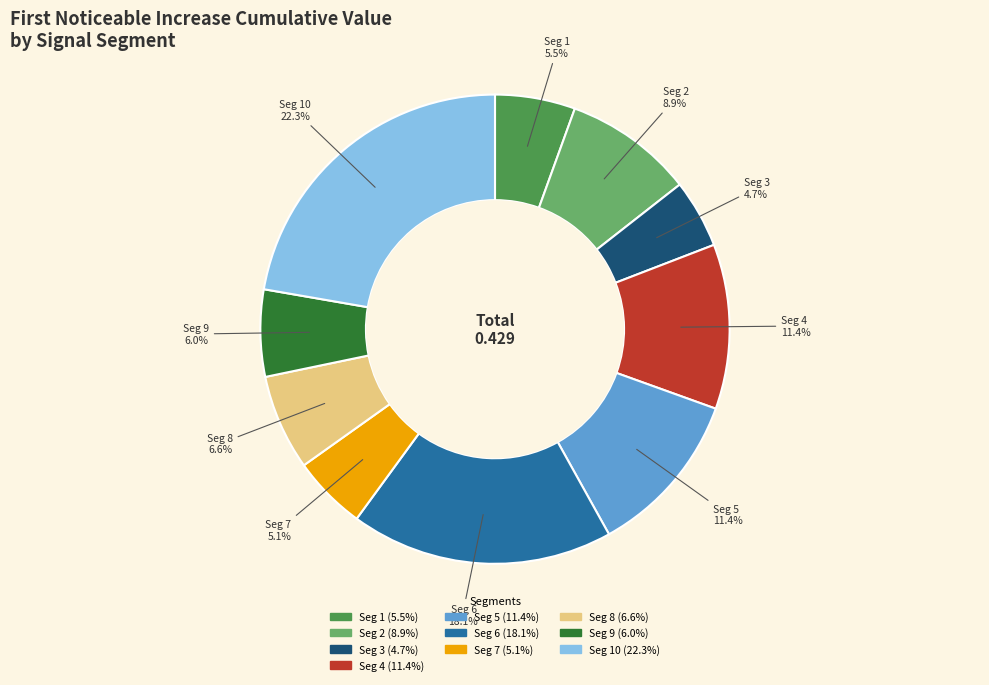

Does any single category account for the majority?

No